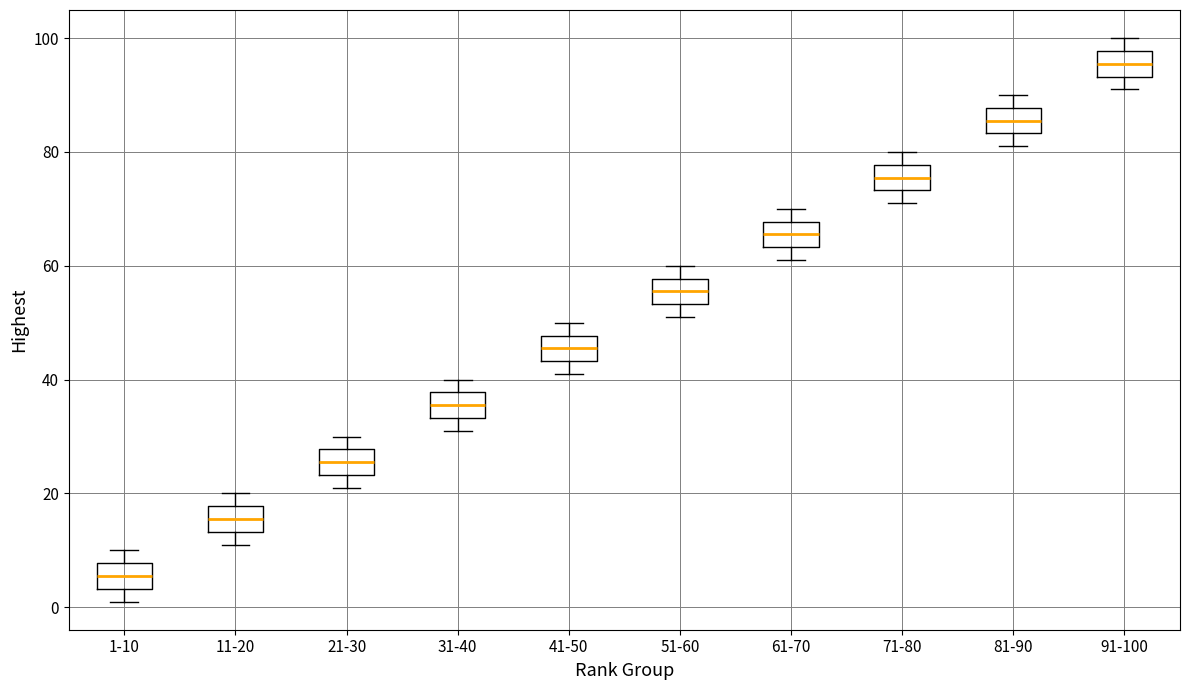

Where does the median line of the box for 41-50 sit on the y-axis? The values are not printed on the chart, so give them approximately, as read against the axis.

46